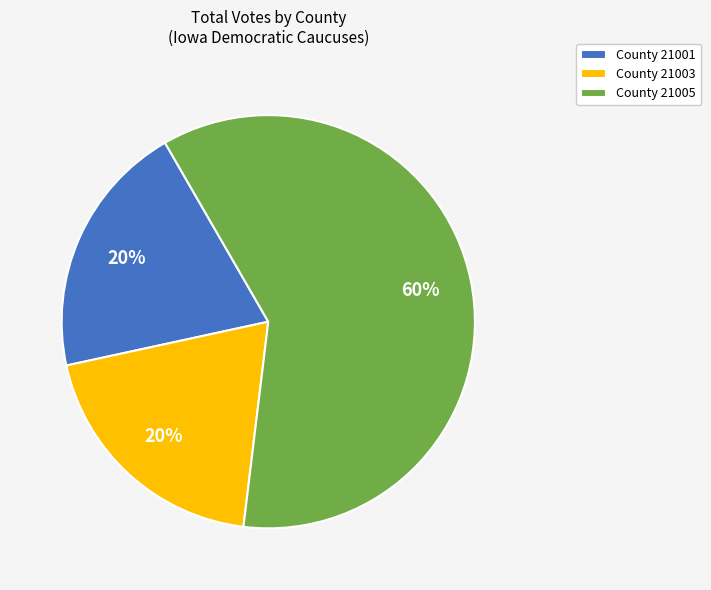

Which has a higher value, County 21001 or County 21005?

County 21005